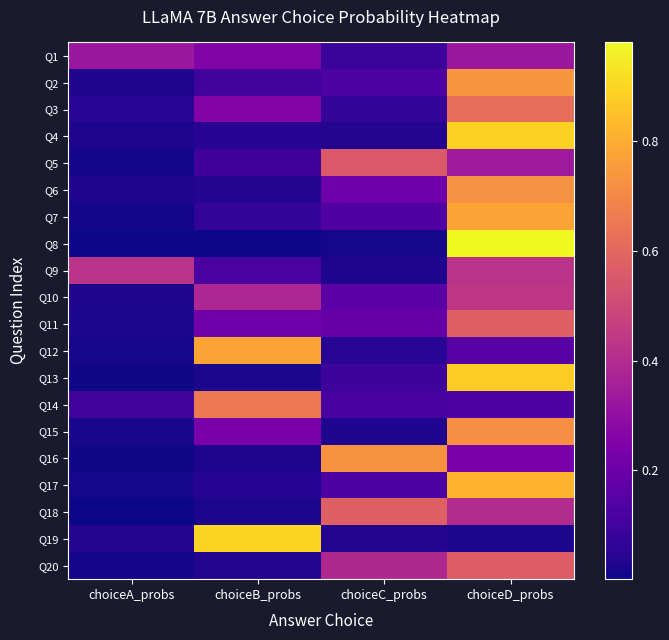

At which category is the sum across all series the highest?

choiceD_probs